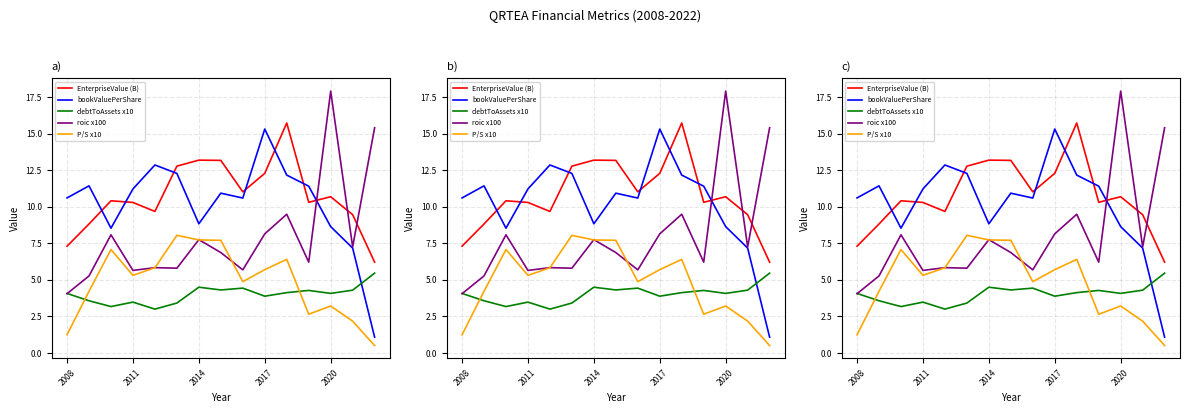

What position from the left is 2011?

2